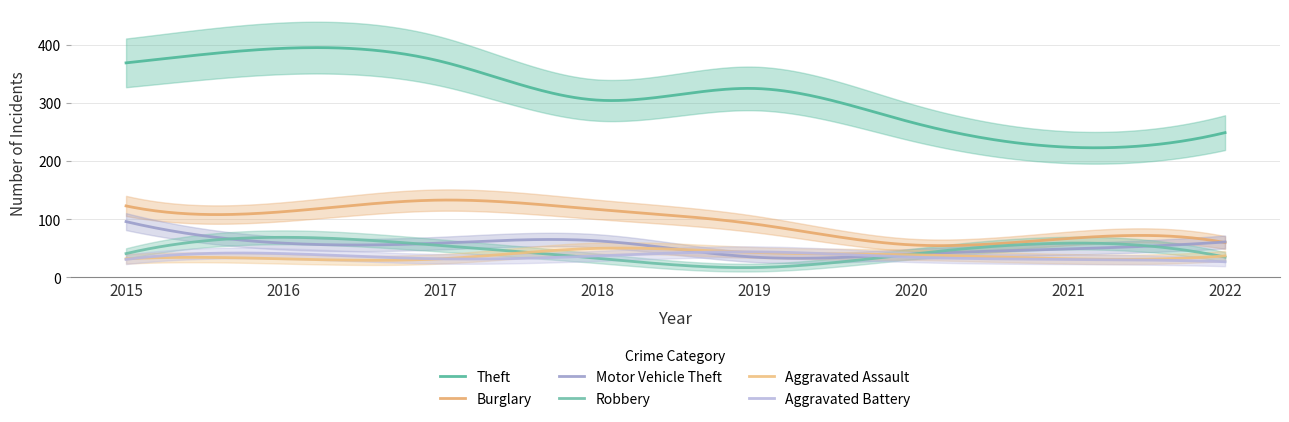

Between 2022 and 2021, which is larger?

2022